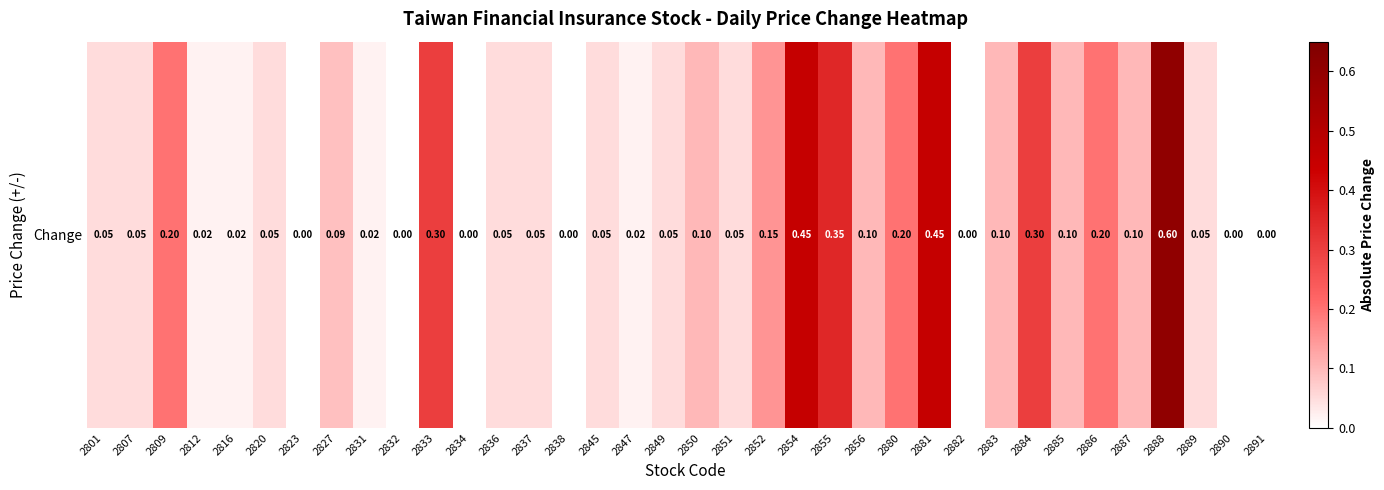

What is the greatest value displayed?

0.6